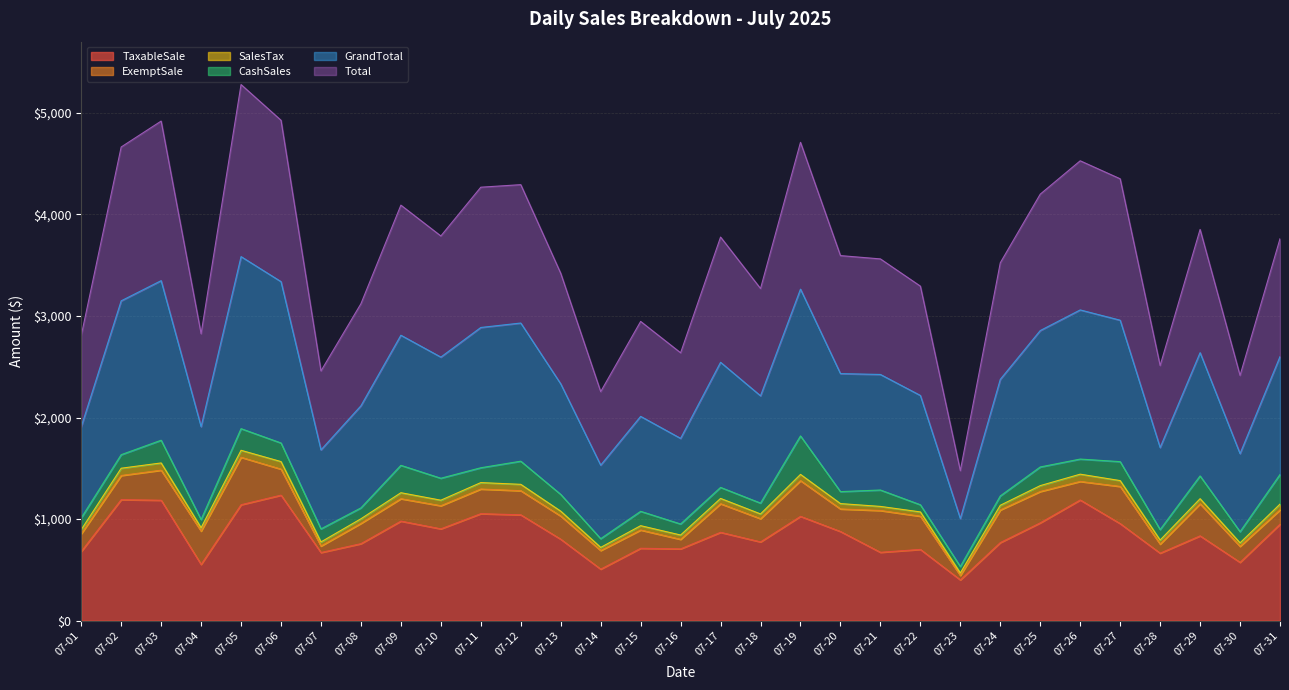

Which series has the largest total across all categories?

GrandTotal